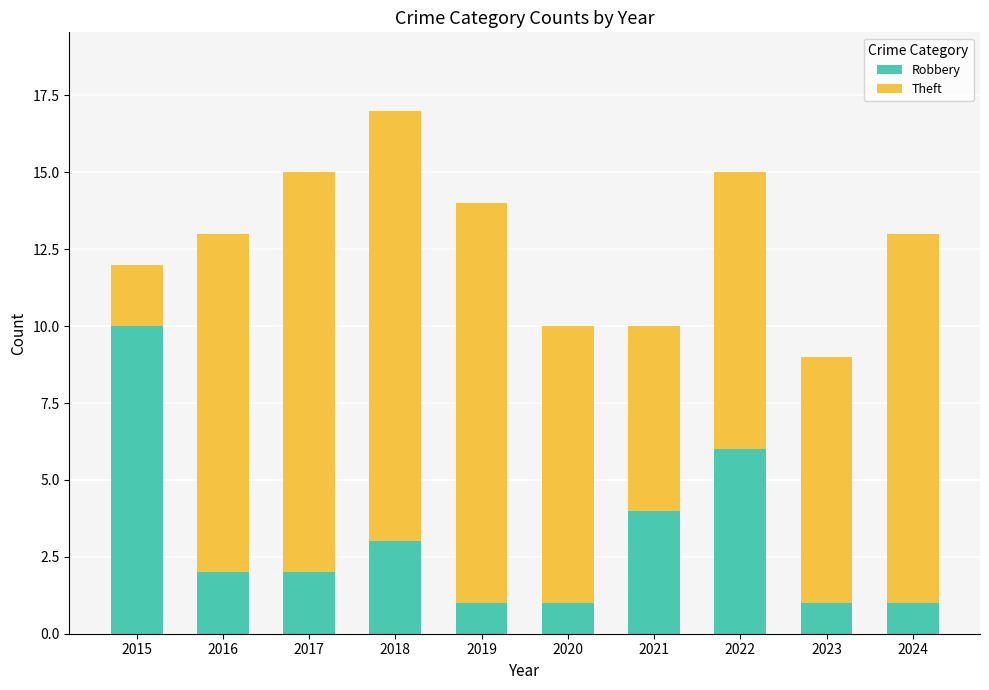

The Robbery series shows 1 at 2024. True or false?

True